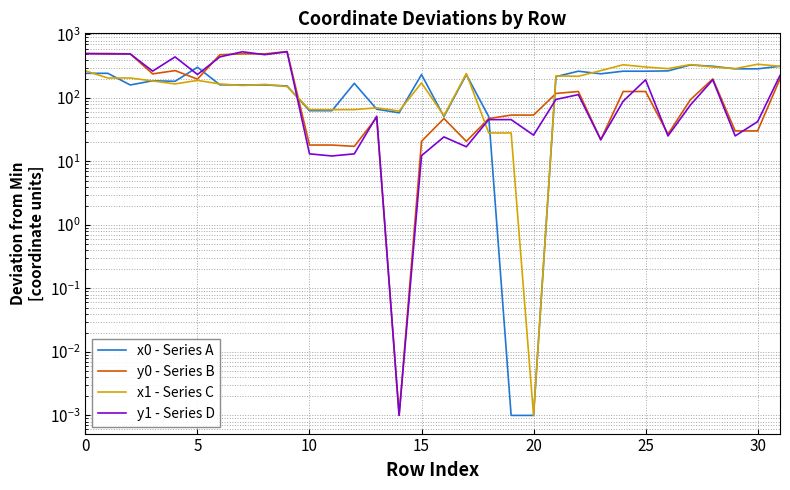

List the series in order of their peak value, lowest first.

x0 - Series A, x1 - Series C, y1 - Series D, y0 - Series B